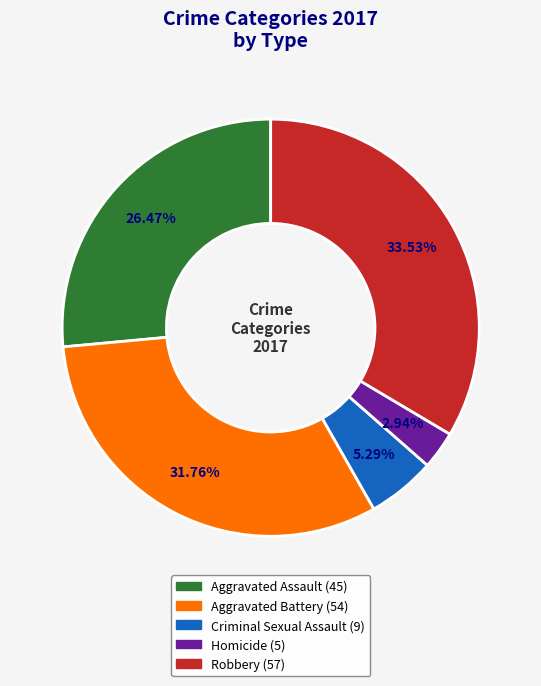

Rank the categories by value from lowest to highest.

Homicide, Criminal Sexual Assault, Aggravated Assault, Aggravated Battery, Robbery